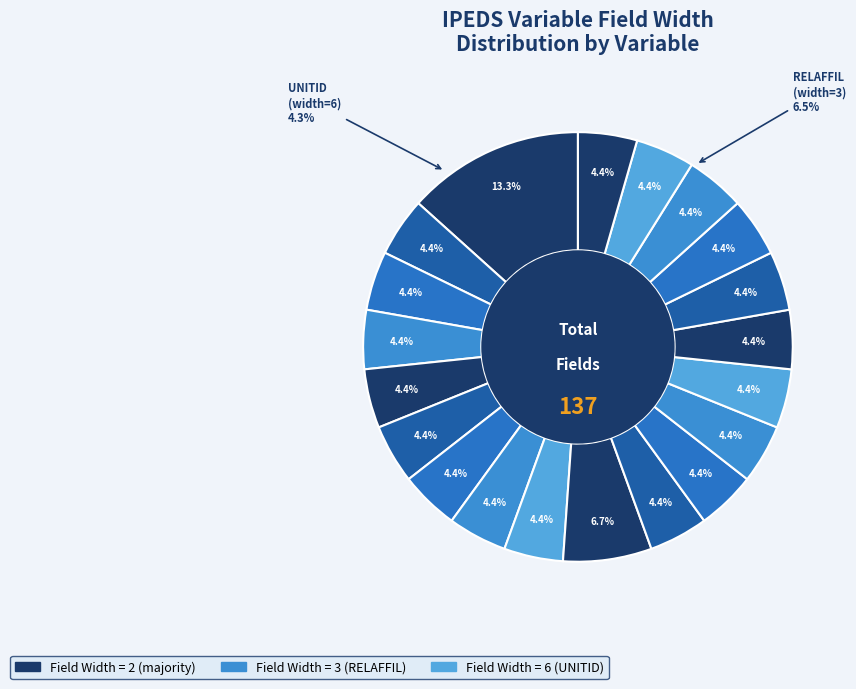

True or false: LEVEL17 (2) accounts for 1% of the total.

False